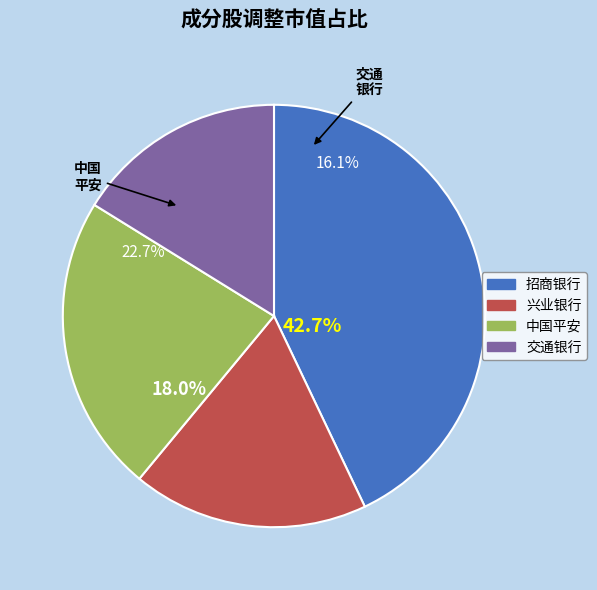

Is there a majority slice in this chart?

No